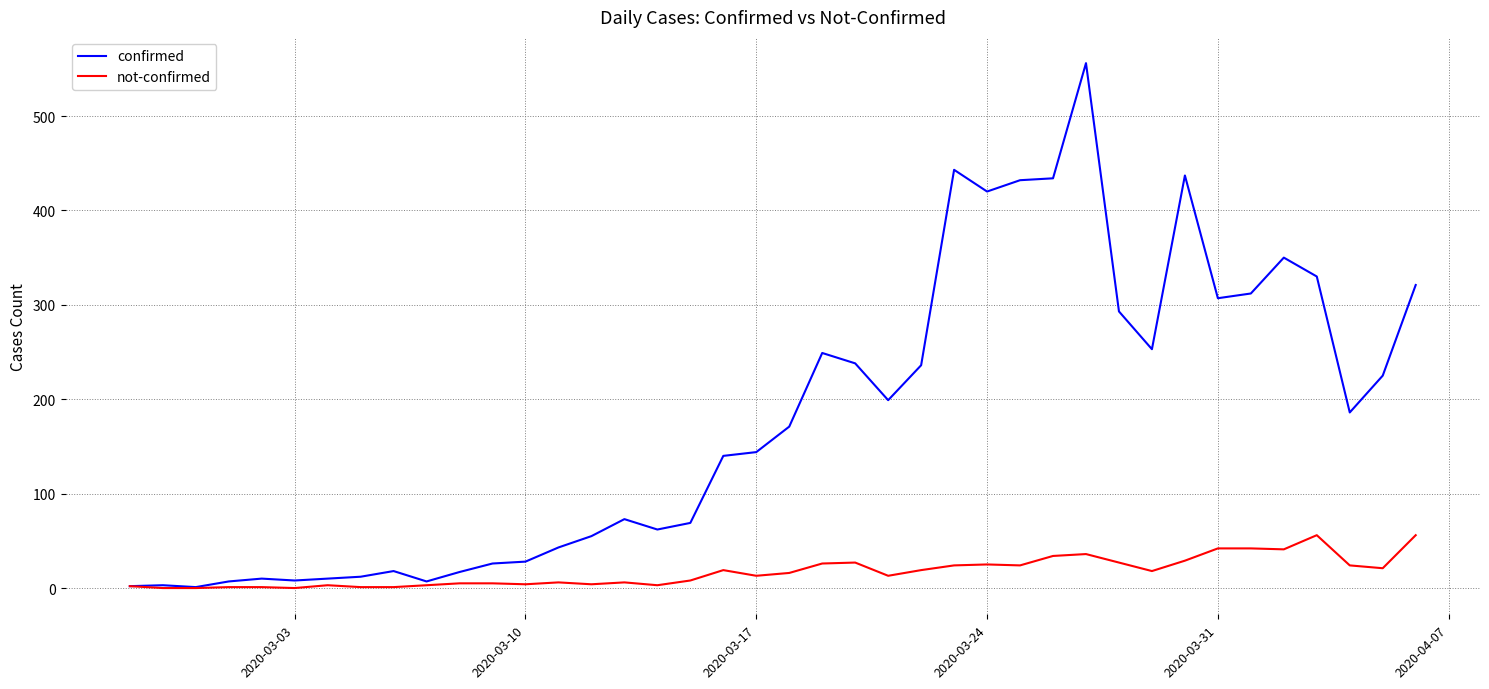

What is the highest value of the not-confirmed series?

56